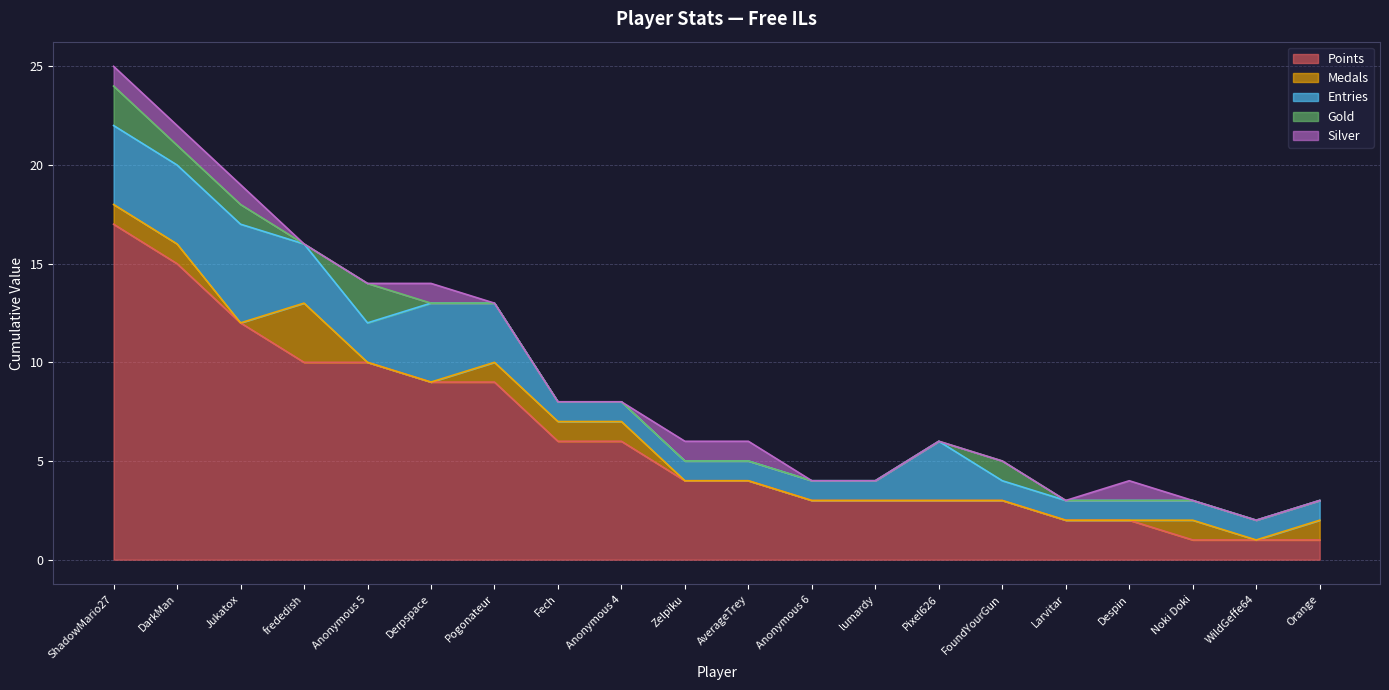

How many lines are shown in the chart?

5